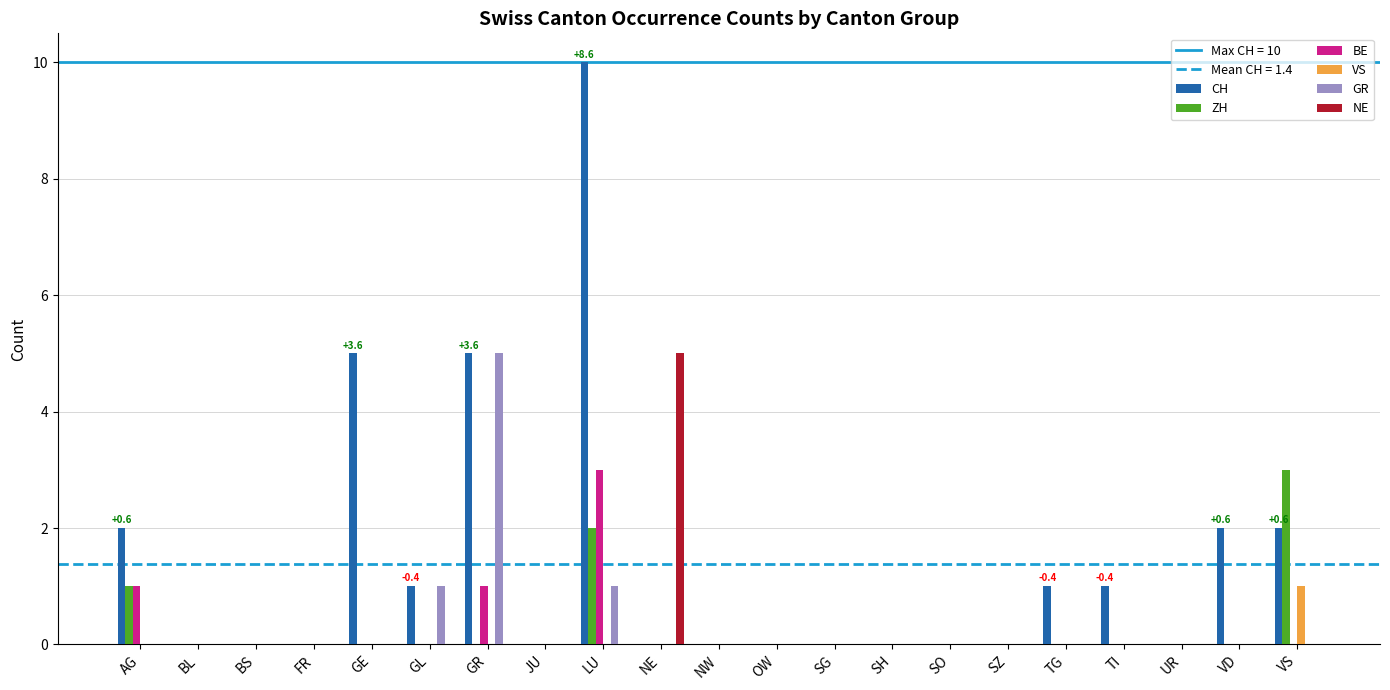

At which category is the sum across all series the highest?

LU